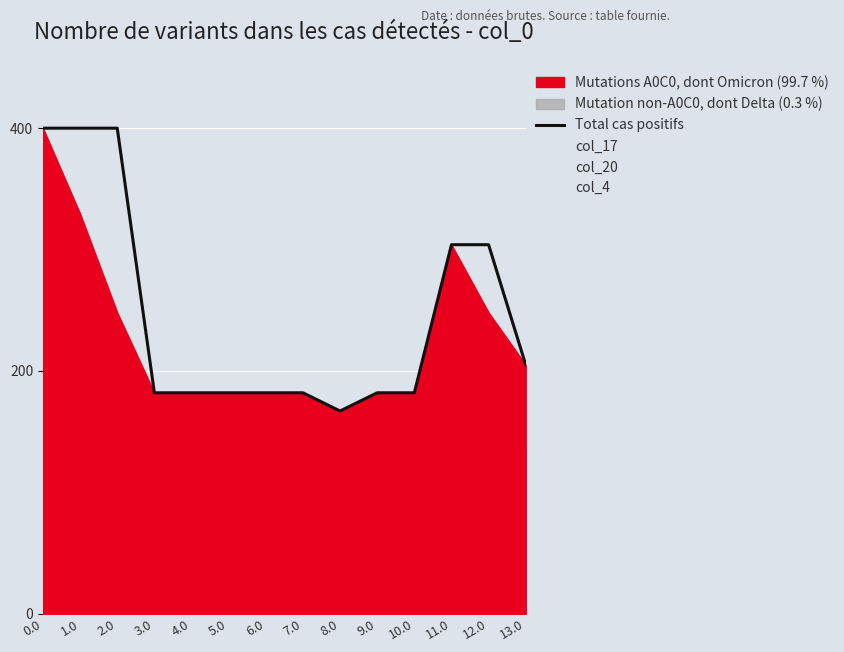

List the labels in order of value, largest first.

0.0, 1.0, 2.0, 11.0, 12.0, 13.0, 9.0, 4.0, 5.0, 6.0, 7.0, 10.0, 3.0, 8.0